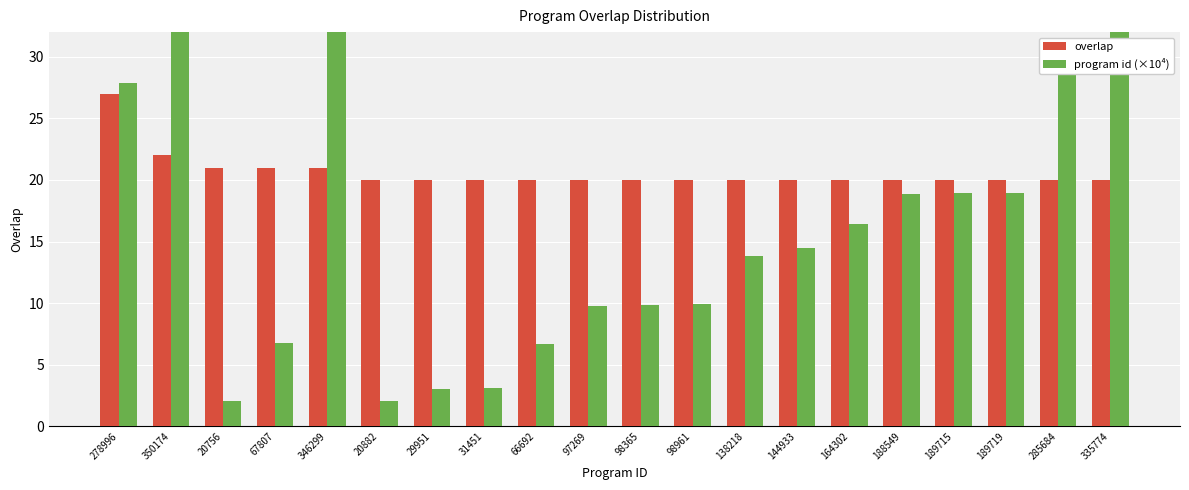

Is it true that program id (×10⁴) equals 18.9 at 188549?

True